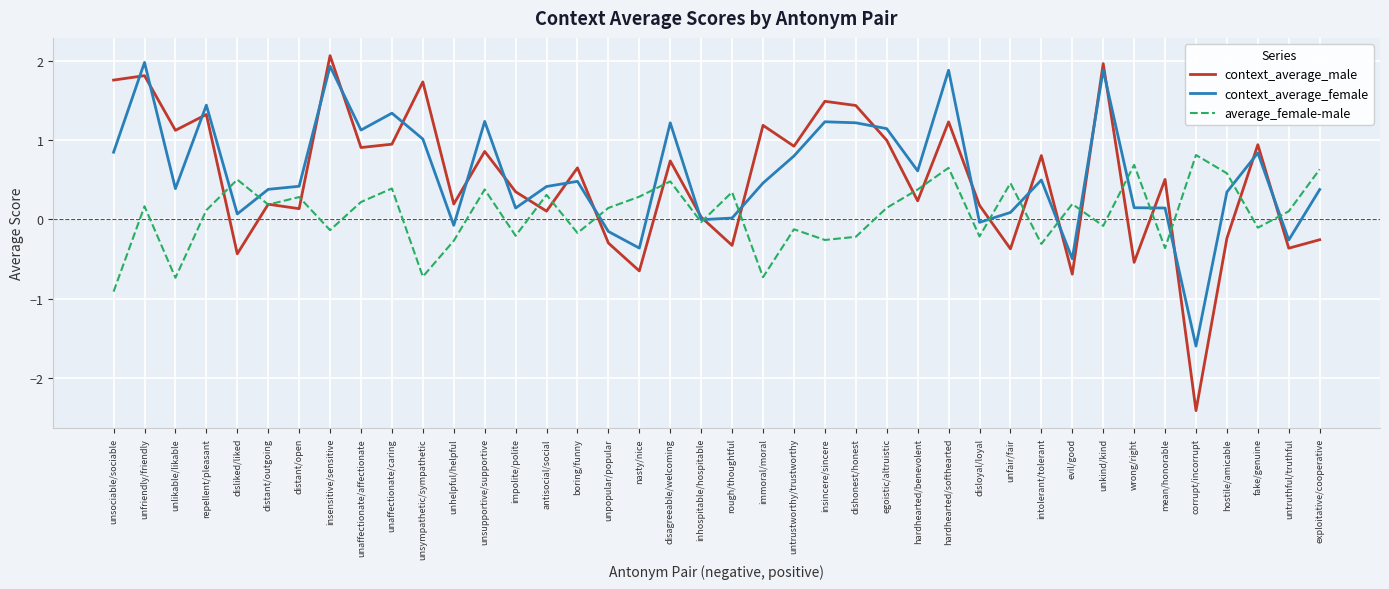

How many lines are shown in the chart?

3